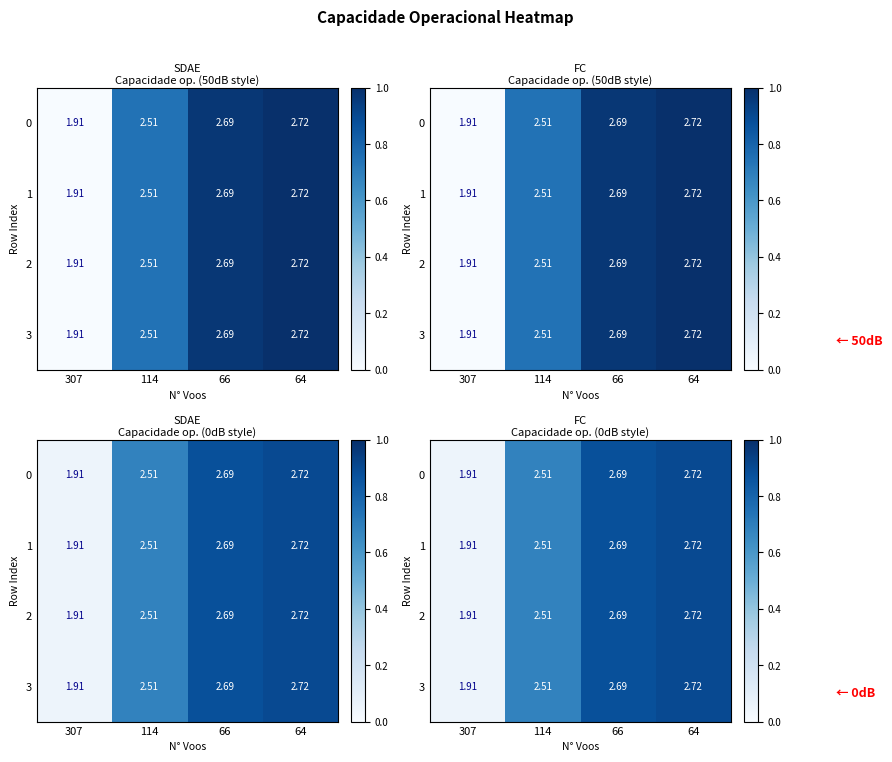

The 2 series shows 0.9 at 66. True or false?

True